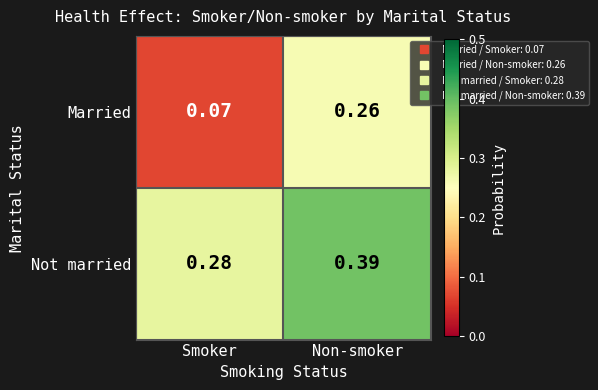

At Smoker, list the series in order from smallest to largest.

Married, Not married